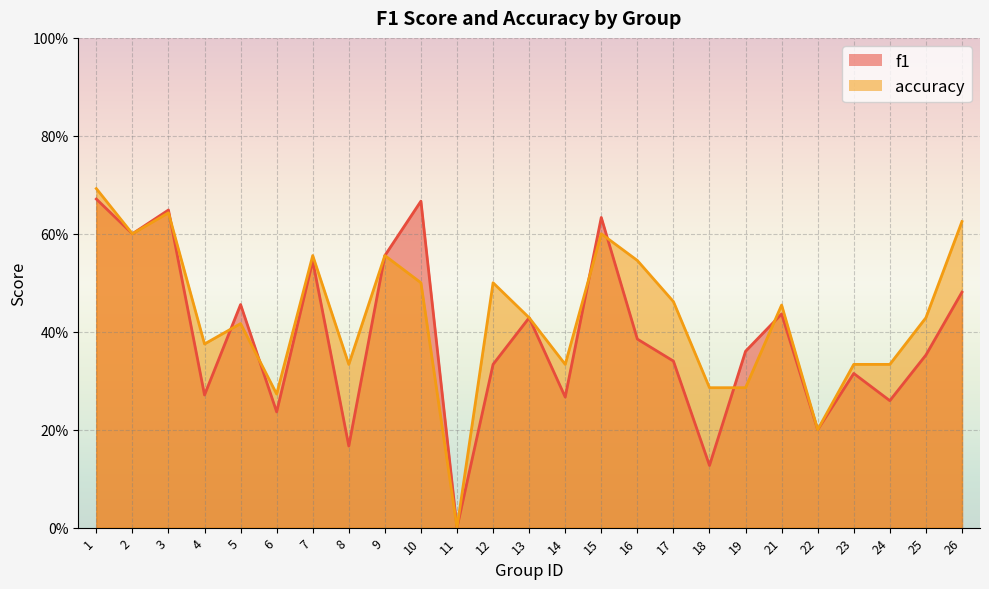

Is the value of f1 at 19 greater than the value of accuracy at 1?

No